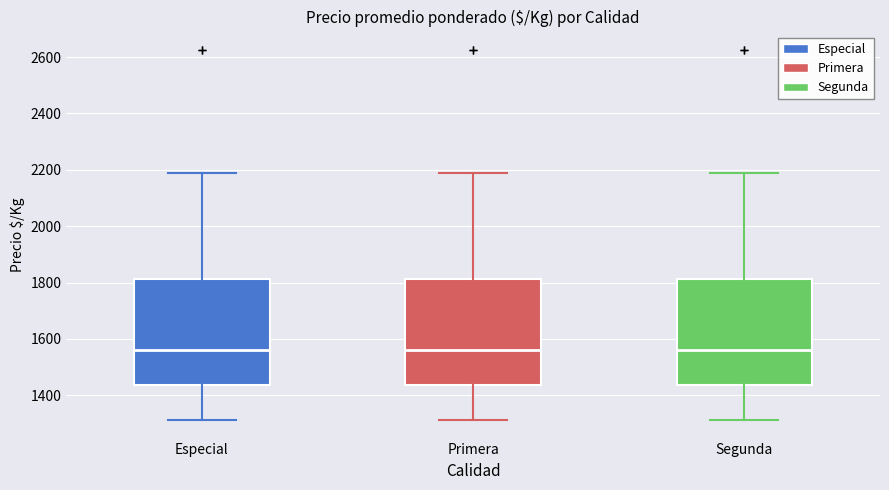

Reading left to right, transcribe this box plot: for each box, give where its median line is, the range the box spans, and where its two whiskers end, as read against the y-axis. The values are not printed on the chart, so give them approximately, as read against the axis.

Especial: median 1560, box 1440 to 1820, whiskers 1320 to 2180
Primera: median 1560, box 1440 to 1820, whiskers 1320 to 2180
Segunda: median 1560, box 1440 to 1820, whiskers 1320 to 2180